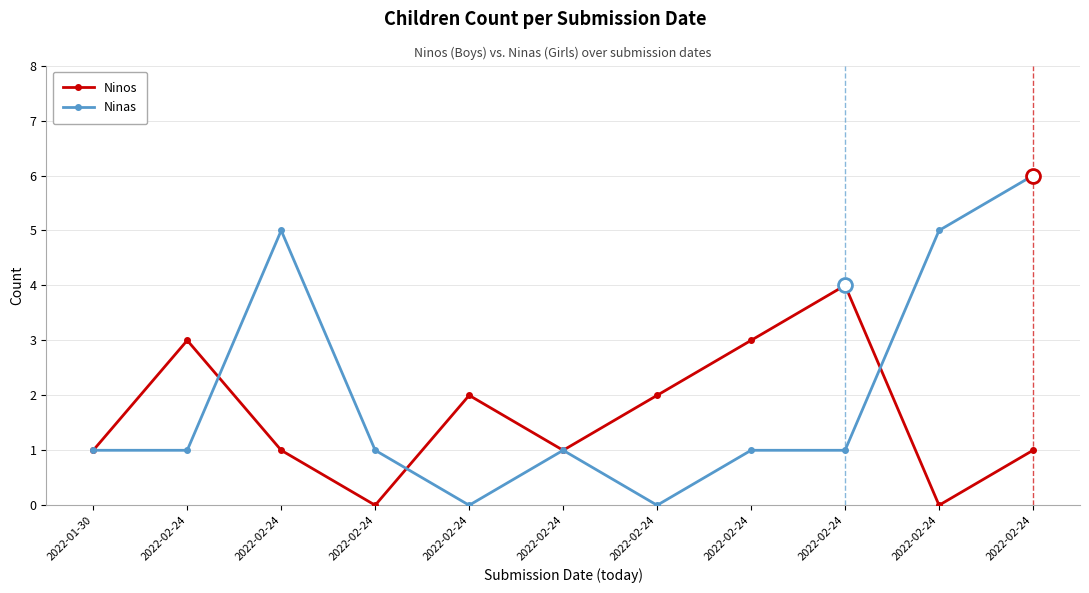

Is this an area chart (filled region under the line)?

No